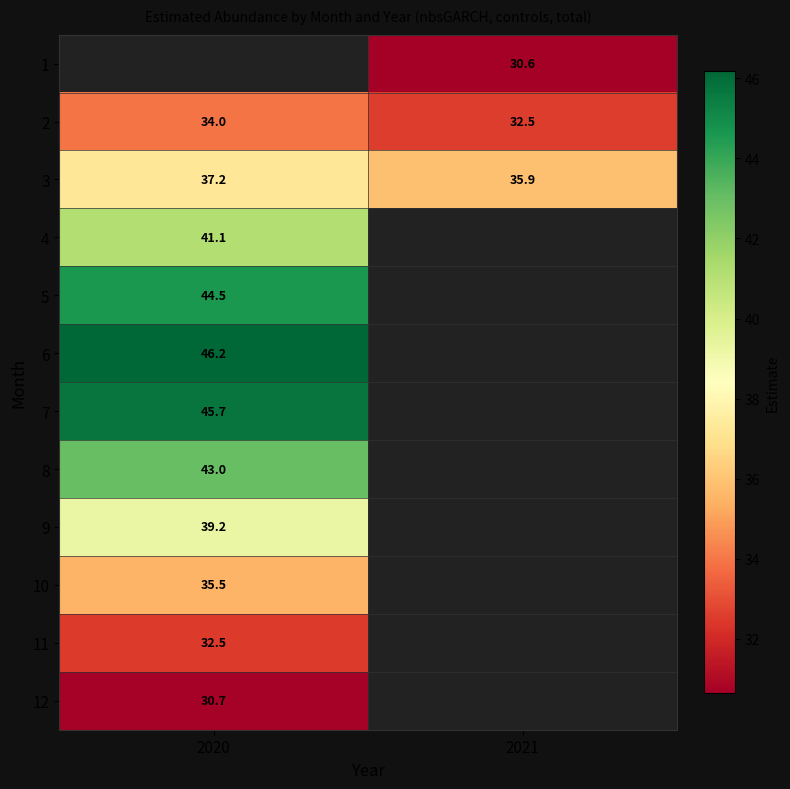

At which label does 2 first exceed 33?

2020